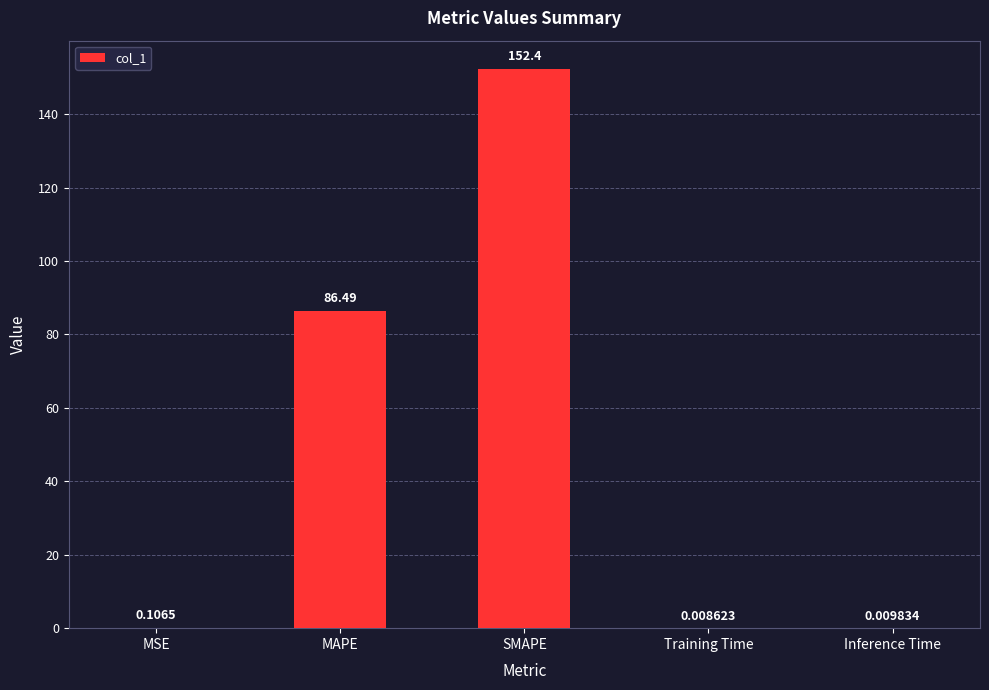

Where is the data nearest to the value 76?

MAPE